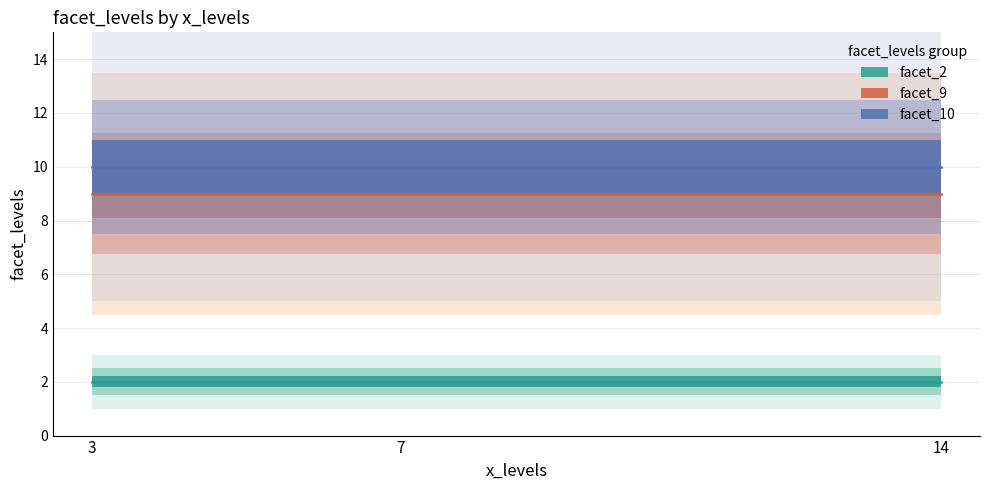

What is the highest value of the facet_10 series?

10